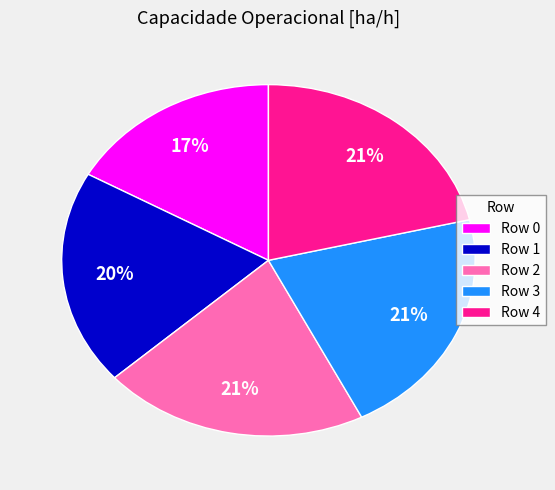

To the nearest percent, what percentage of the pie is Row 1?

20%